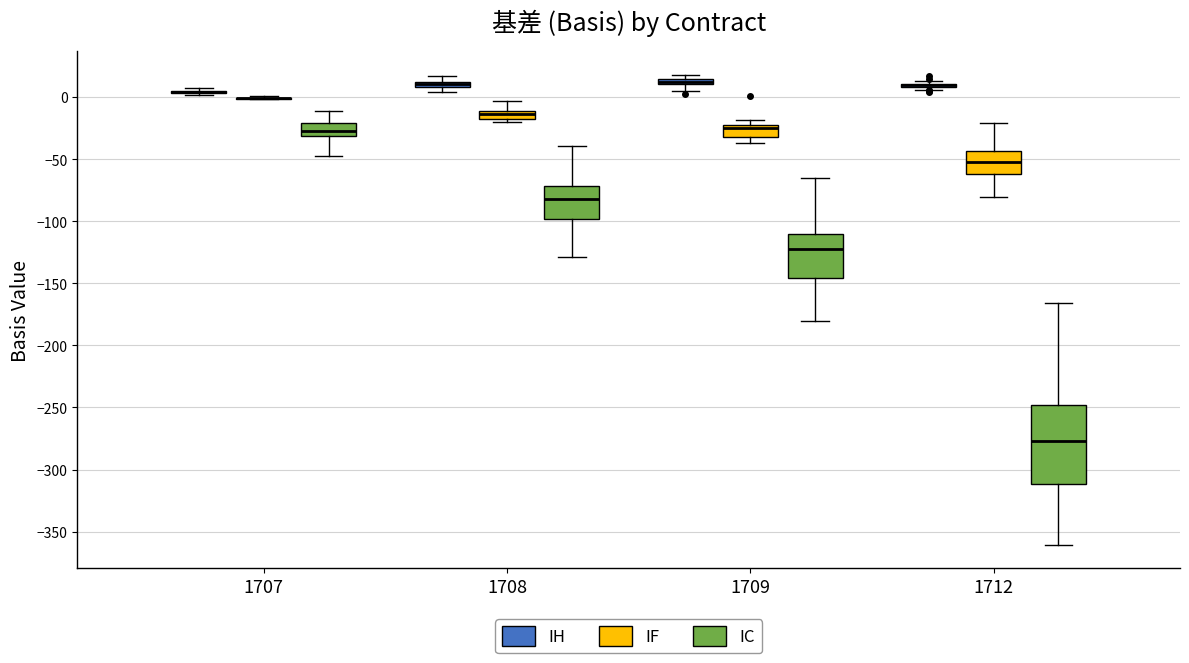

Which box is the tallest, from its lower edge to its upper edge?

1712 (IC)